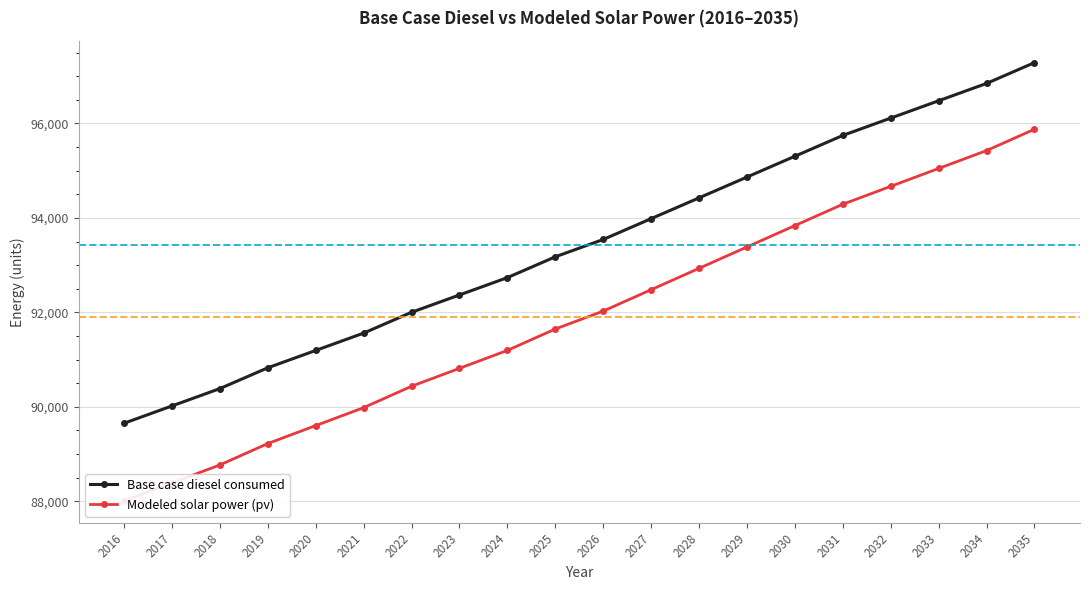

What is the sum of the Modeled solar power (pv) values at 2027 and 2024?

183675.2